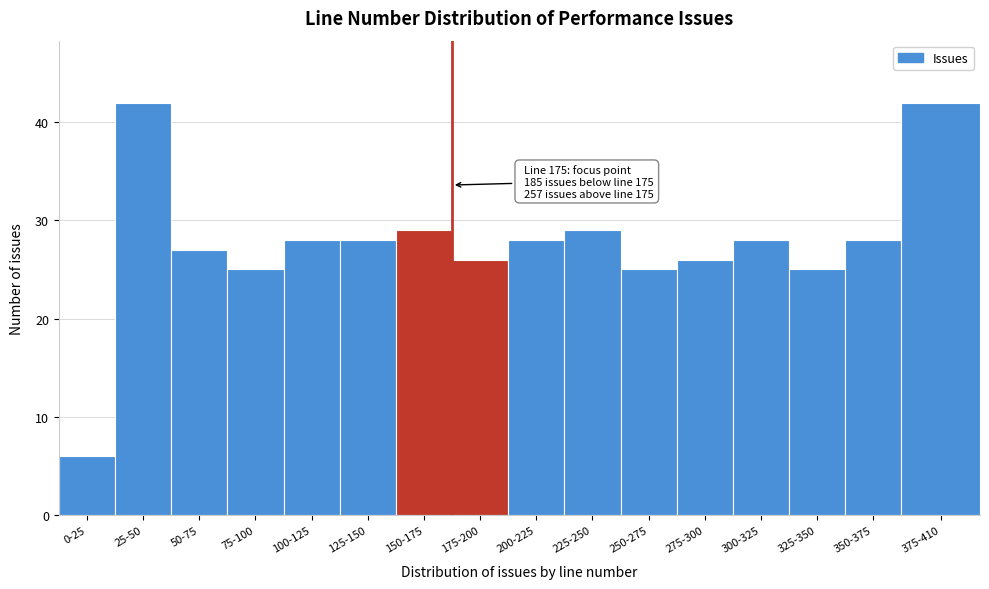

Reading left to right, what are all the values shown in this chart?

0-25=6	25-50=42	50-75=27	75-100=25	100-125=28	125-150=28	150-175=29	175-200=26	200-225=28	225-250=29	250-275=25	275-300=26	300-325=28	325-350=25	350-375=28	375-410=42